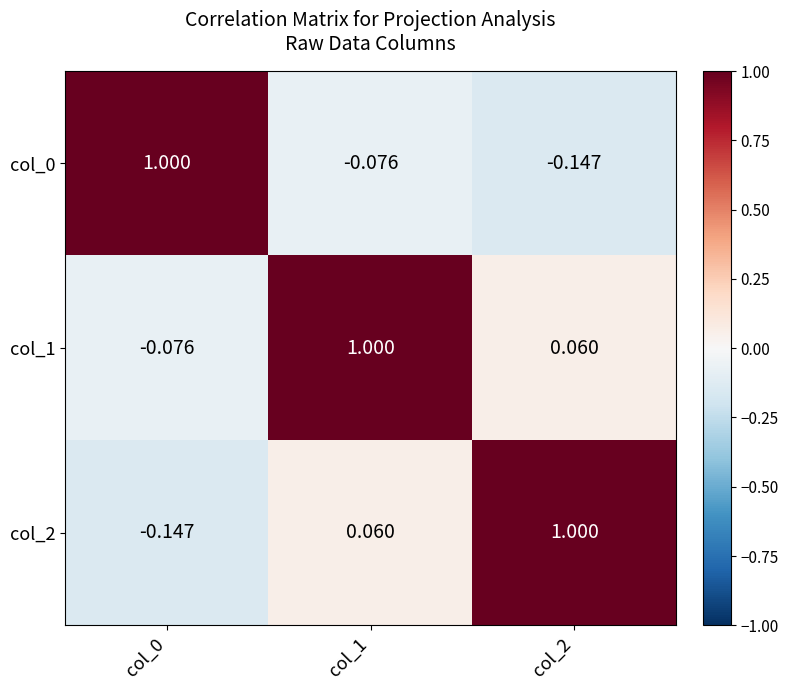

How many series are shown in this chart?

3